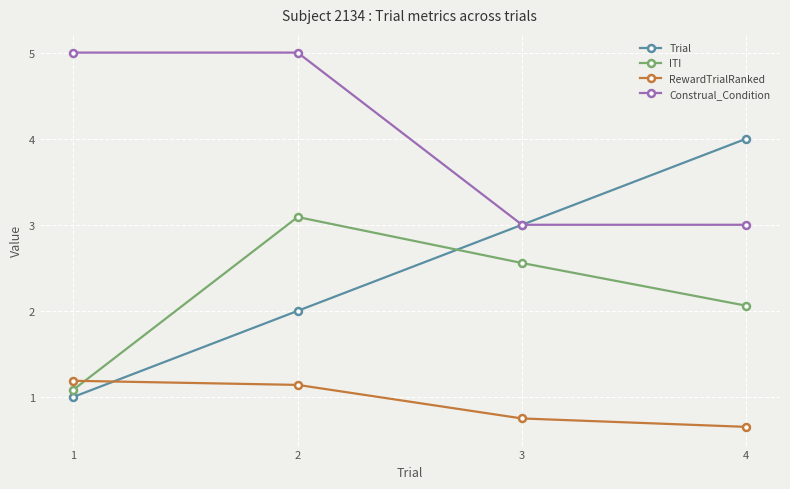

What is the minimum value for Trial?

1.0